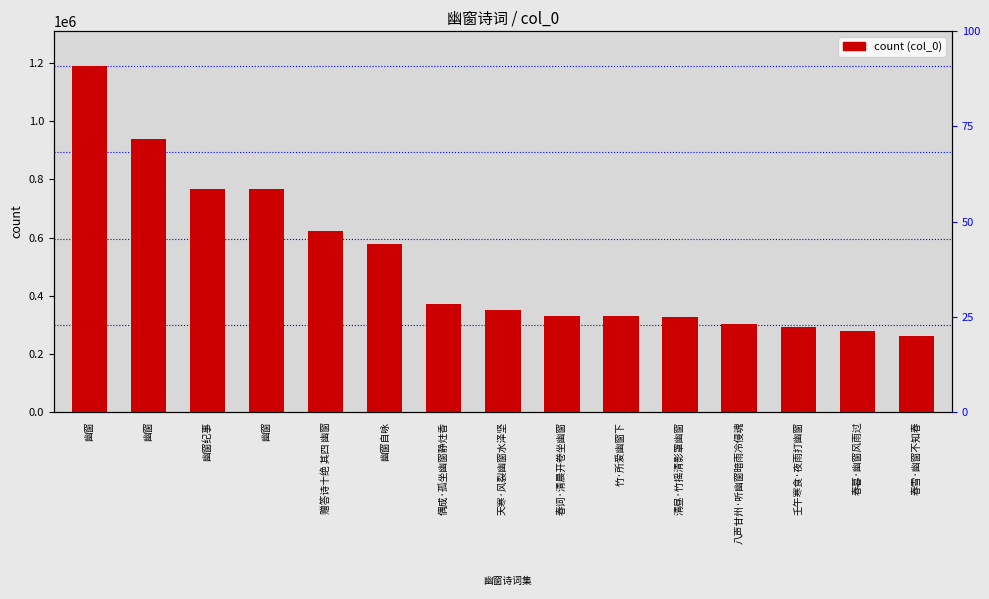

Rank the categories by value from highest to lowest.

幽窗, 幽窗, 幽窗纪事, 幽窗, 赠答诗十绝 其四 幽窗, 幽窗自咏, 偶成·孤坐幽窗静炷香, 天寒·风裂幽窗水泽坚, 春词·清晨开卷坐幽窗, 竹·所爱幽窗下, 清昼·竹摇清影罩幽窗, 八声甘州·听幽窗暗雨冷侵魂, 壬午寒食·夜雨打幽窗, 春暮·幽窗风雨过, 春雪·幽窗不知春